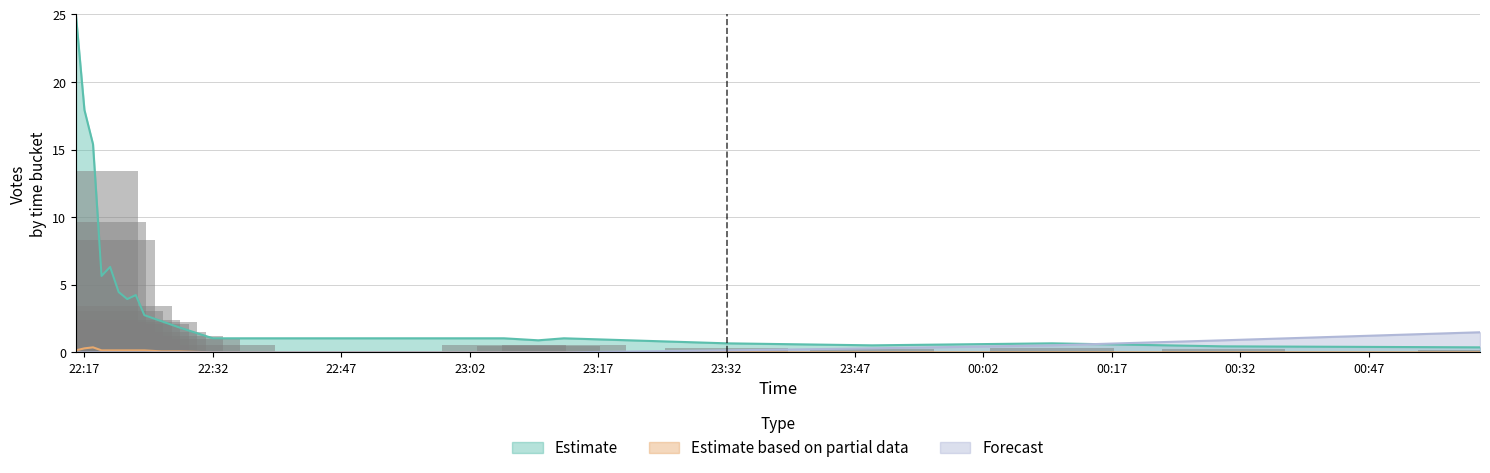

Which category has the lowest value in the Forecast series?

2019-09-14 22:16